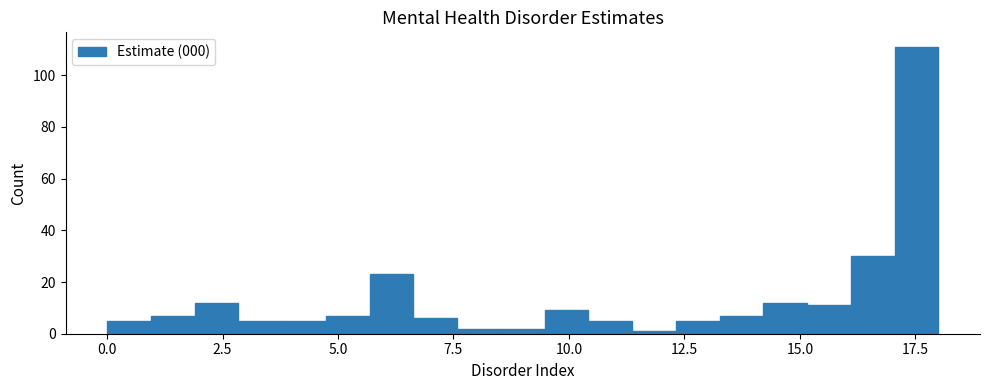

Around what value on the x-axis is the tallest bar? Give the approximate position of its centre, as read against the axis.

17.5